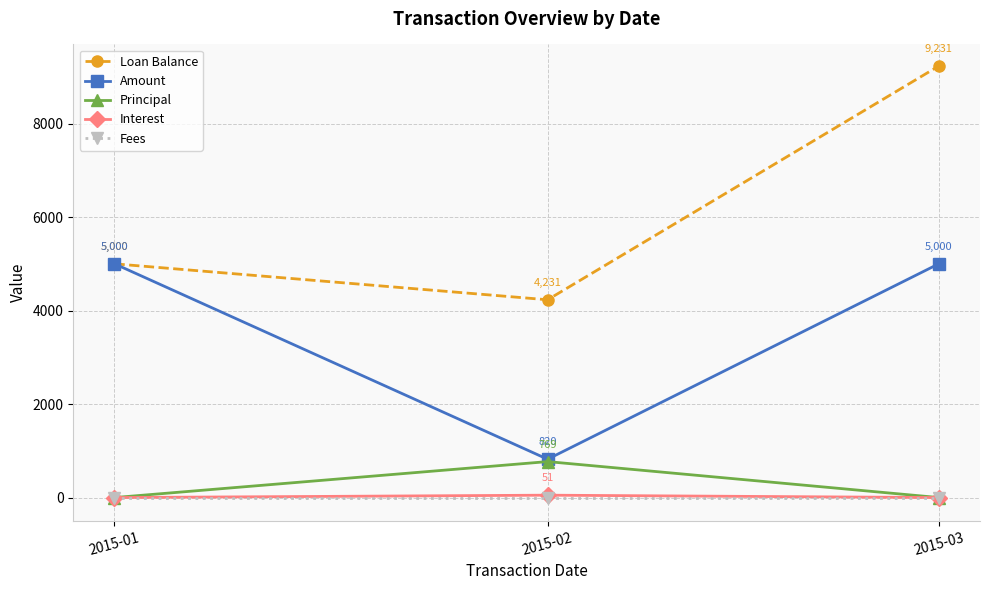

Count the number of categories in the chart.

3